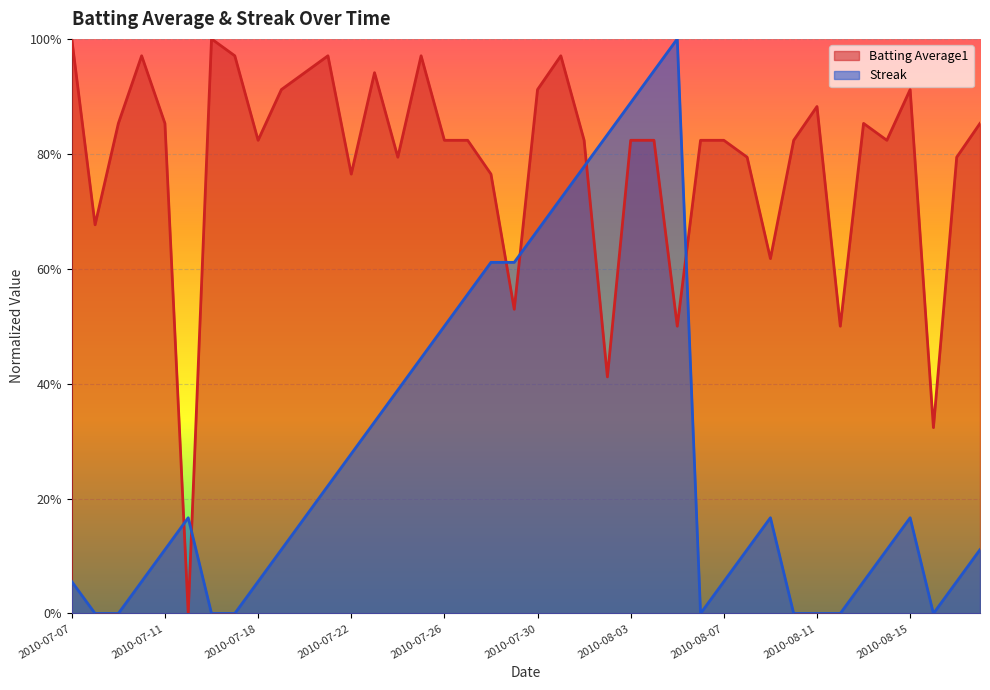

Is it true that Streak equals -0.6 at 2010-08-11?

False